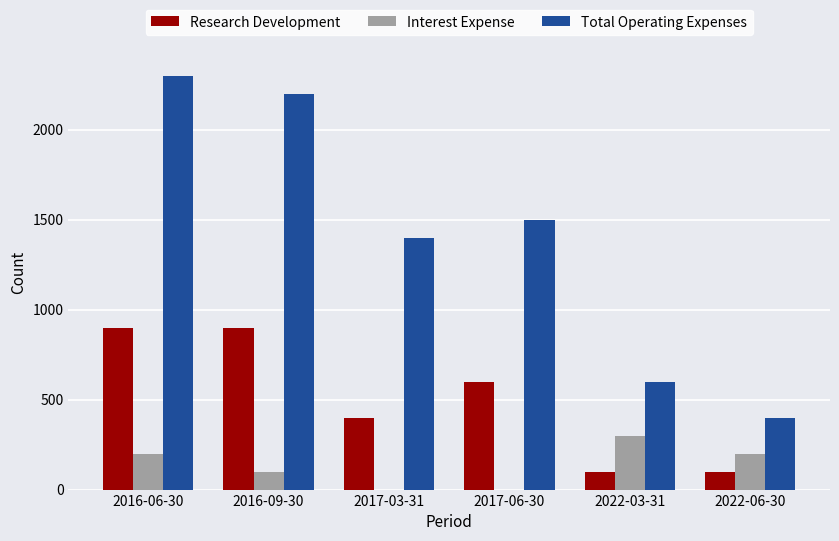

How many groups of bars are there?

6